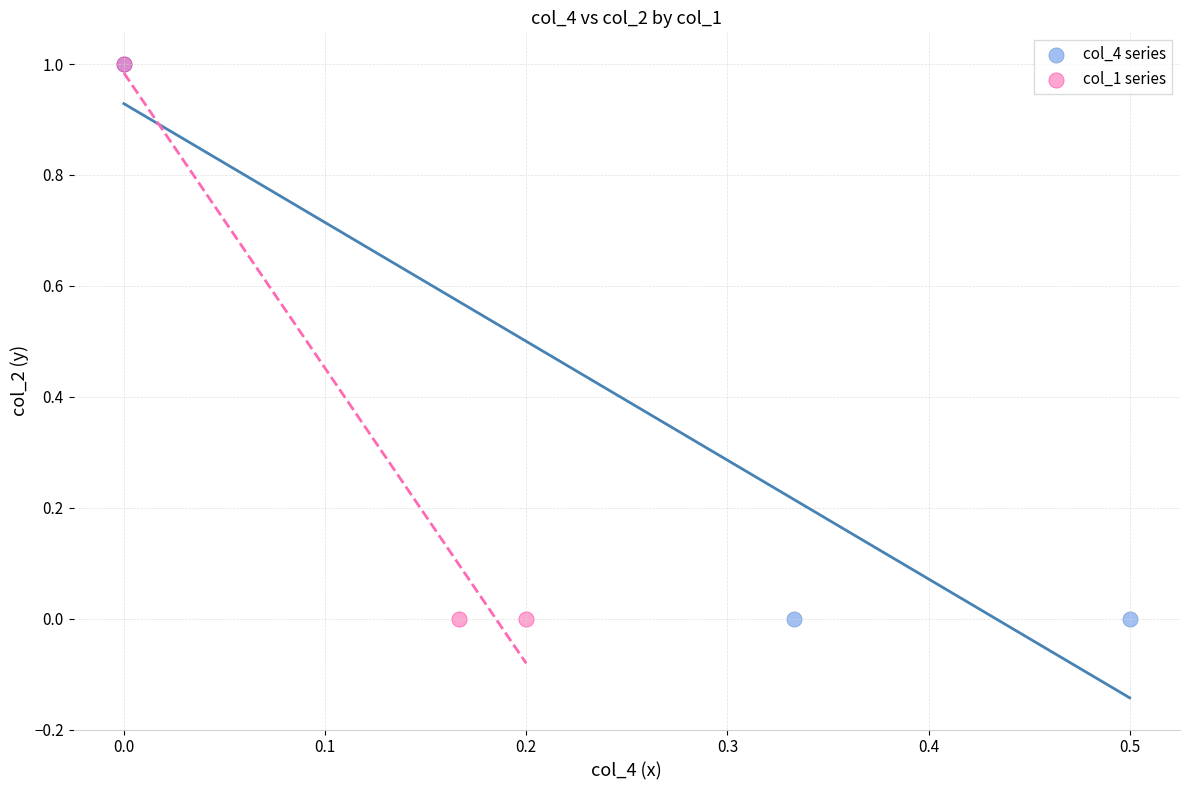

What are all the series names shown in the legend?

col_4 series, col_1 series